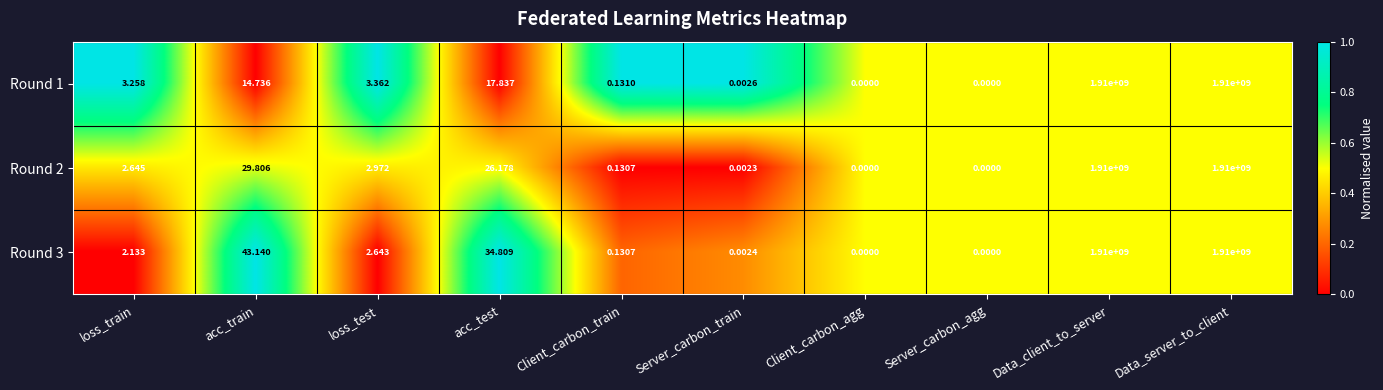

At which label does Round 3 first exceed 2?

loss_train